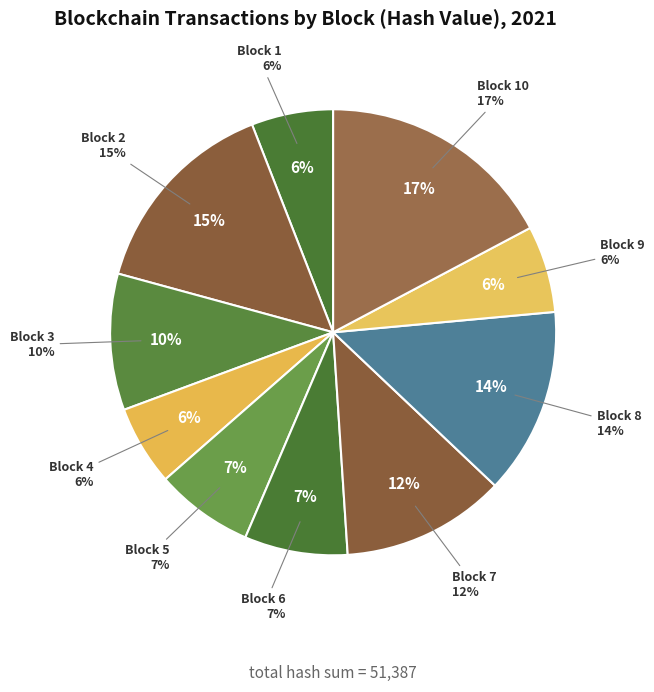

True or false: 1 accounts for 6% of the total.

True